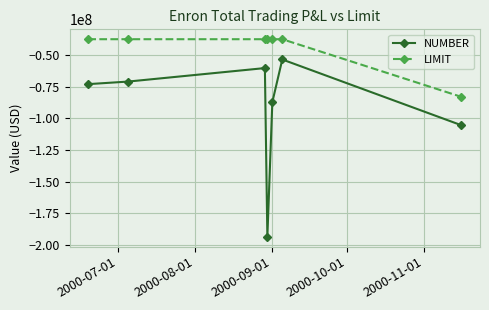

What is the value of the LIMIT point at the 3rd from the left?

-37500000